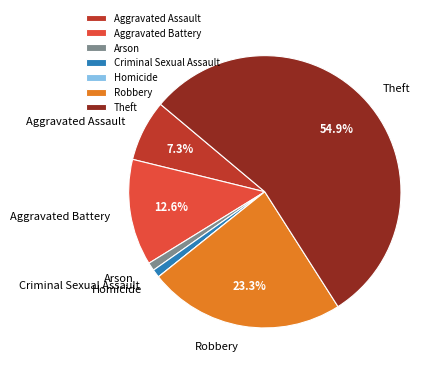

Which slice represents more than half of the pie?

Theft